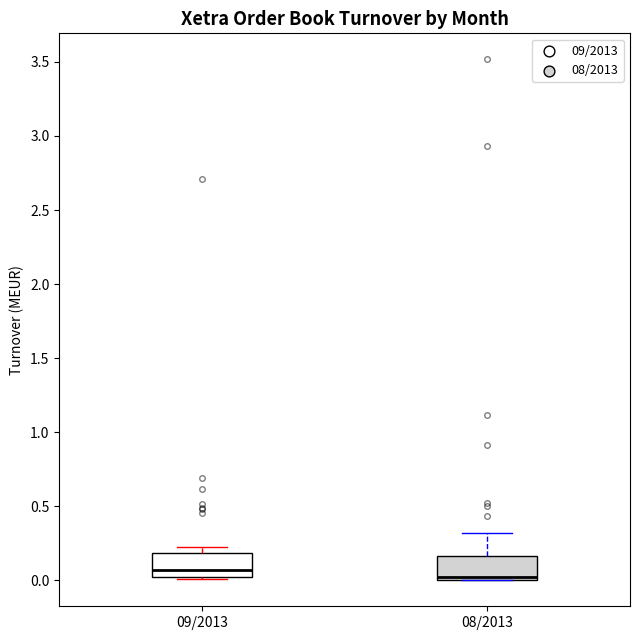

Where does the upper whisker of the box for 08/2013 end on the y-axis? The values are not printed on the chart, so give them approximately, as read against the axis.

0.30